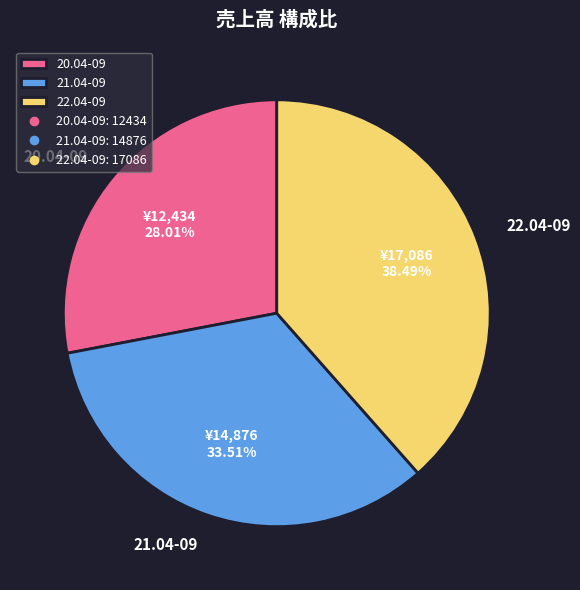

How many slices are in this pie chart?

3